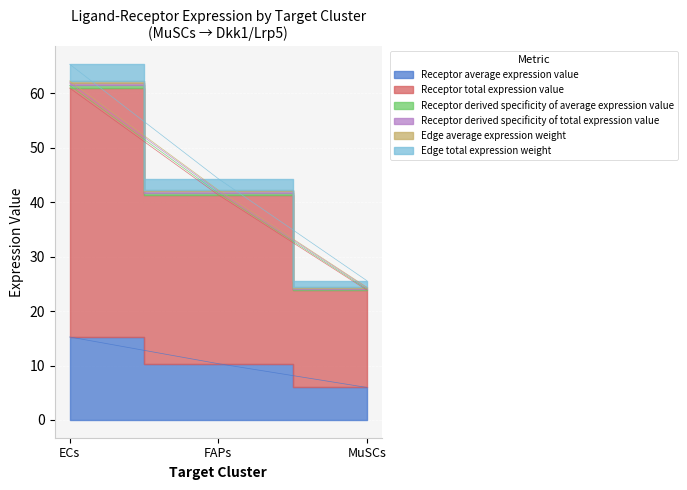

What is the label of the 3rd point from the left?

MuSCs